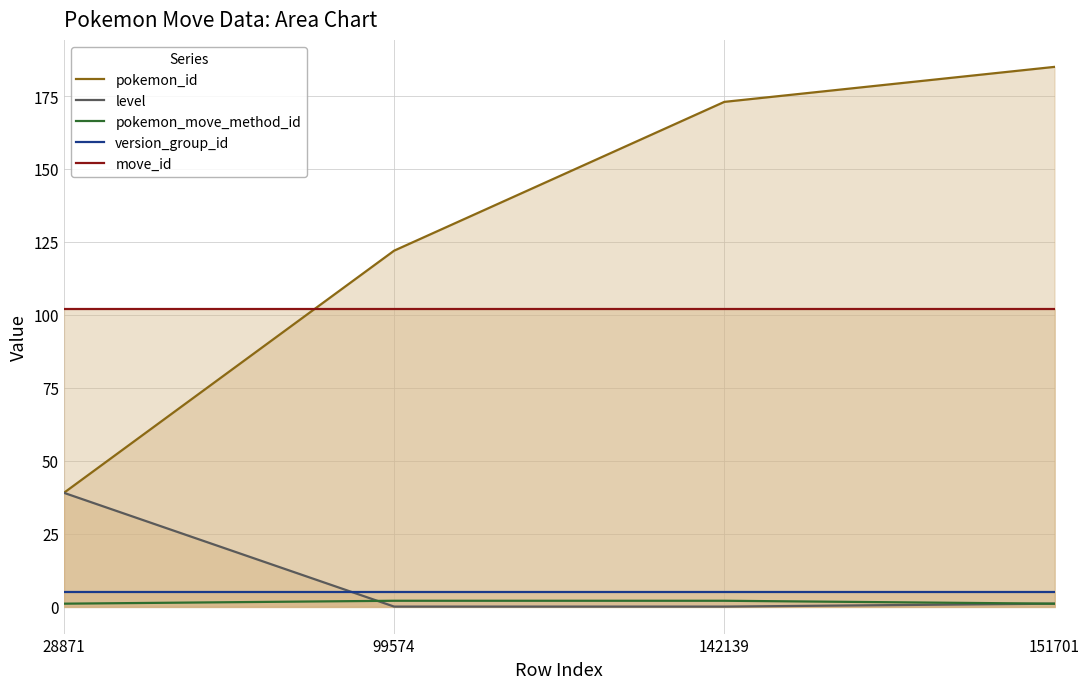

Does the chart display data point markers on the line(s)?

No